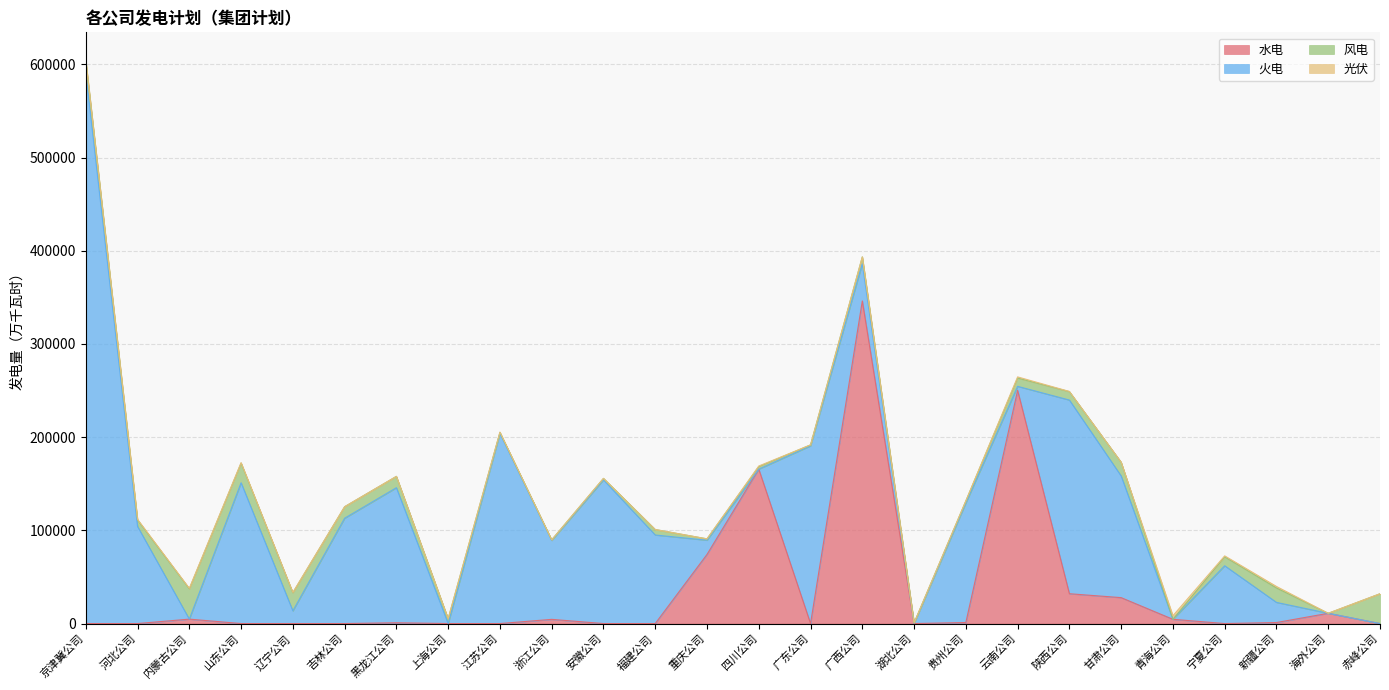

Reading left to right, extract all data points from this chart.

水电: 京津冀公司=0.0	河北公司=0.0	内蒙古公司=4742.6	山东公司=0.0	辽宁公司=0.0	吉林公司=0.0	黑龙江公司=835.0	上海公司=0.0	江苏公司=0.0	浙江公司=4500.0	安徽公司=0.0	福建公司=0.0	重庆公司=74144.5	四川公司=165660.0	广东公司=0.0	广西公司=346120.0	湖北公司=0.0	贵州公司=1100.0	云南公司=250160.0	陕西公司=32000.0	甘肃公司=27800.0	青海公司=4558.0	宁夏公司=0.0	新疆公司=1100.0	海外公司=11000.0	赤峰公司=0.0
火电: 京津冀公司=590677.9	河北公司=104193.5	内蒙古公司=0.0	山东公司=151062.4	辽宁公司=13615.2	吉林公司=112974.0	黑龙江公司=144900.0	上海公司=0.0	江苏公司=203978.7	浙江公司=84652.0	安徽公司=154178.6	福建公司=95000.0	重庆公司=15256.4	四川公司=0.0	广东公司=190672.9	广西公司=40000.0	湖北公司=0.0	贵州公司=128300.0	云南公司=4337.0	陕西公司=207785.7	甘肃公司=130540.0	青海公司=0.0	宁夏公司=62000.0	新疆公司=21600.0	海外公司=0.0	赤峰公司=0.0
风电: 京津冀公司=13417.6	河北公司=6896.0	内蒙古公司=32559.9	山东公司=21021.0	辽宁公司=19461.5	吉林公司=12380.0	黑龙江公司=12164.0	上海公司=5092.0	江苏公司=1150.0	浙江公司=630.0	安徽公司=1571.0	福建公司=5876.1	重庆公司=1462.0	四川公司=2710.0	广东公司=1005.0	广西公司=7250.0	湖北公司=695.1	贵州公司=2190.8	云南公司=8915.0	陕西公司=9025.0	甘肃公司=14750.0	青海公司=0.0	宁夏公司=9607.2	新疆公司=15460.0	海外公司=0.0	赤峰公司=31965.0
光伏: 京津冀公司=0.0	河北公司=720.0	内蒙古公司=491.5	山东公司=601.5	辽宁公司=306.0	吉林公司=0.0	黑龙江公司=0.0	上海公司=120.0	江苏公司=279.0	浙江公司=0.0	安徽公司=0.0	福建公司=0.0	重庆公司=0.0	四川公司=660.0	广东公司=0.0	广西公司=0.0	湖北公司=0.0	贵州公司=0.0	云南公司=1220.0	陕西公司=220.0	甘肃公司=7.2	青海公司=3867.0	宁夏公司=1004.8	新疆公司=1640.0	海外公司=0.0	赤峰公司=0.0